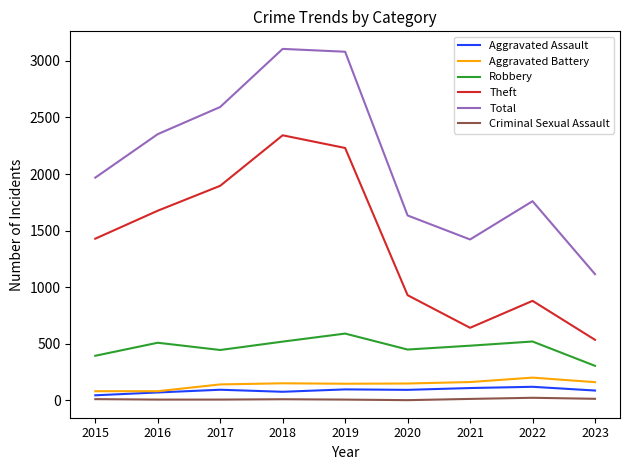

True or false: Theft has a value of 1429 at 2015.

True